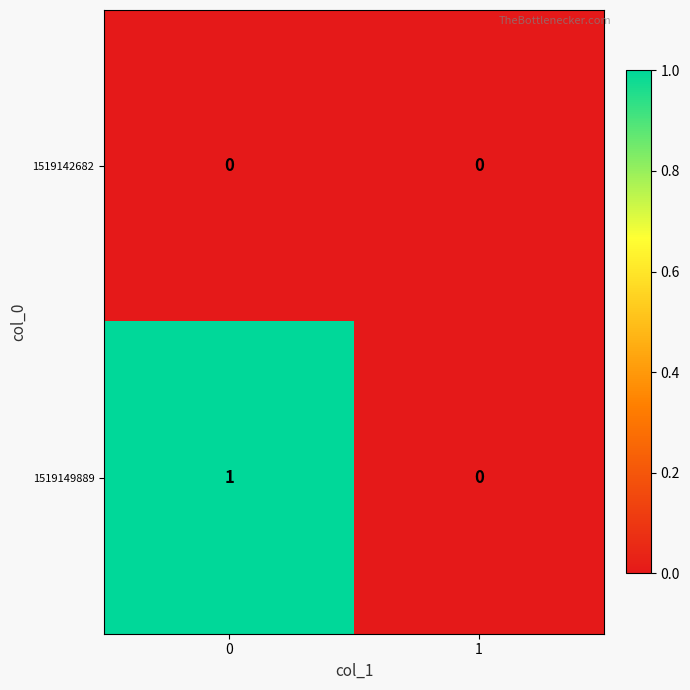

Which series has the largest total across all categories?

1519149889